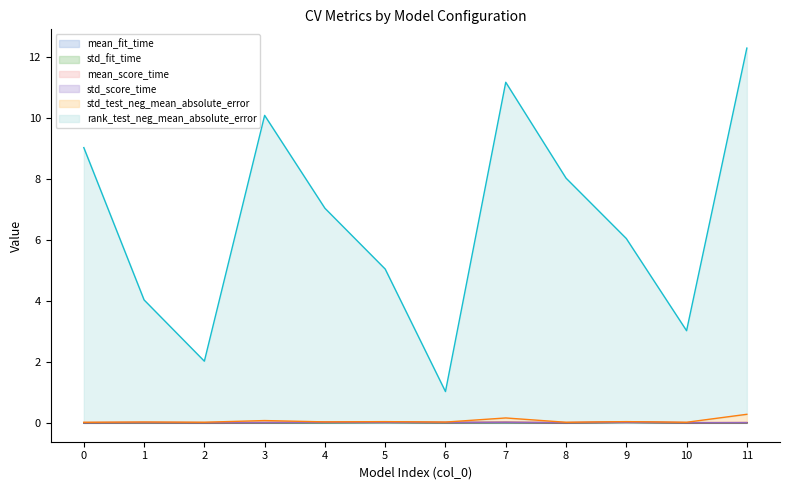

True or false: std_test_neg_mean_absolute_error and mean_fit_time cross at least once.

False